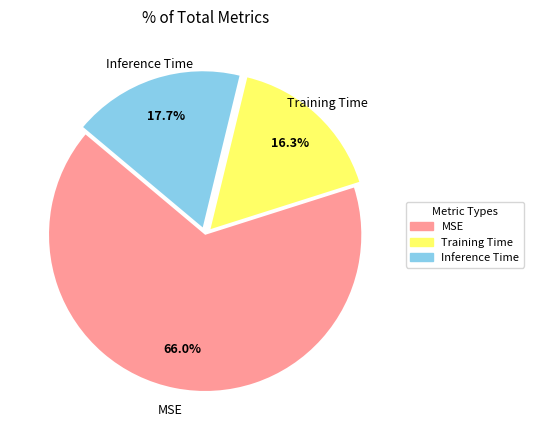

To the nearest percent, what is the difference between the Training Time and MSE slice percentages?

50%